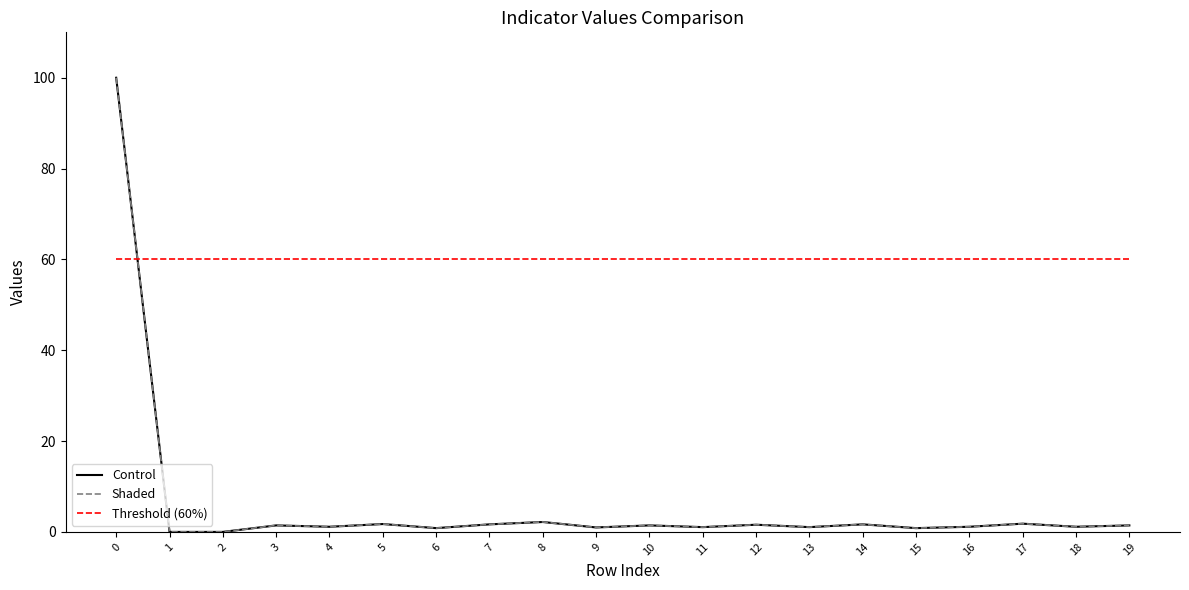

Is it true that Control equals 1.0 at 9?

True